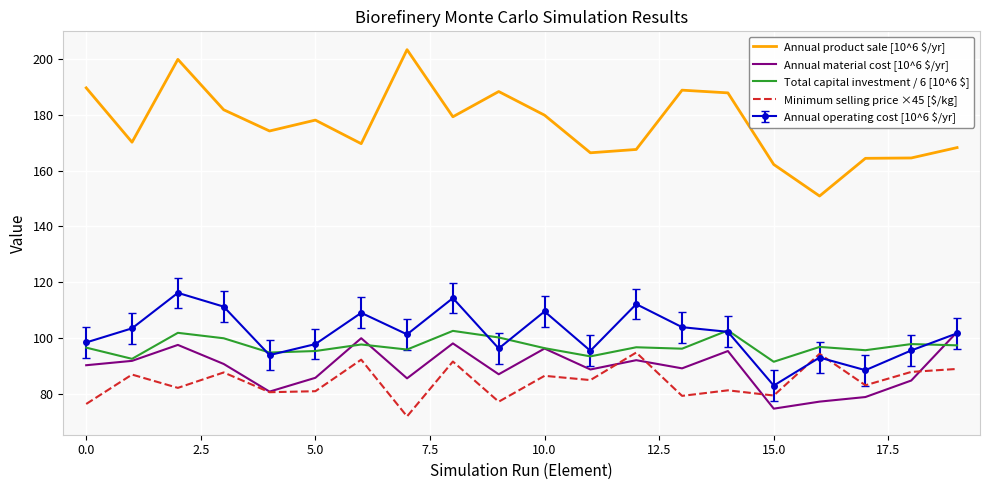

What is the smallest value displayed?

71.9